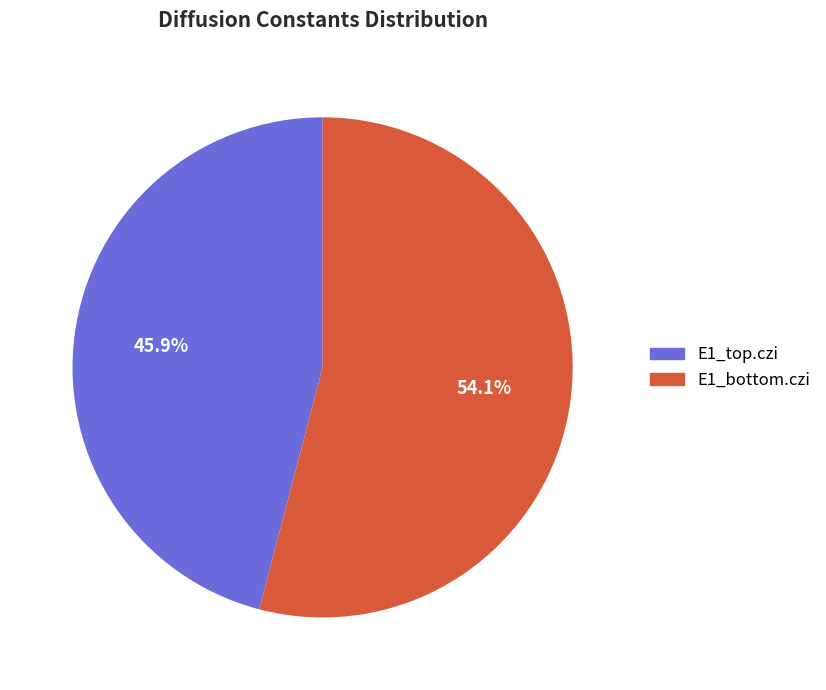

Which category has the biggest portion of the pie?

E1_bottom.czi